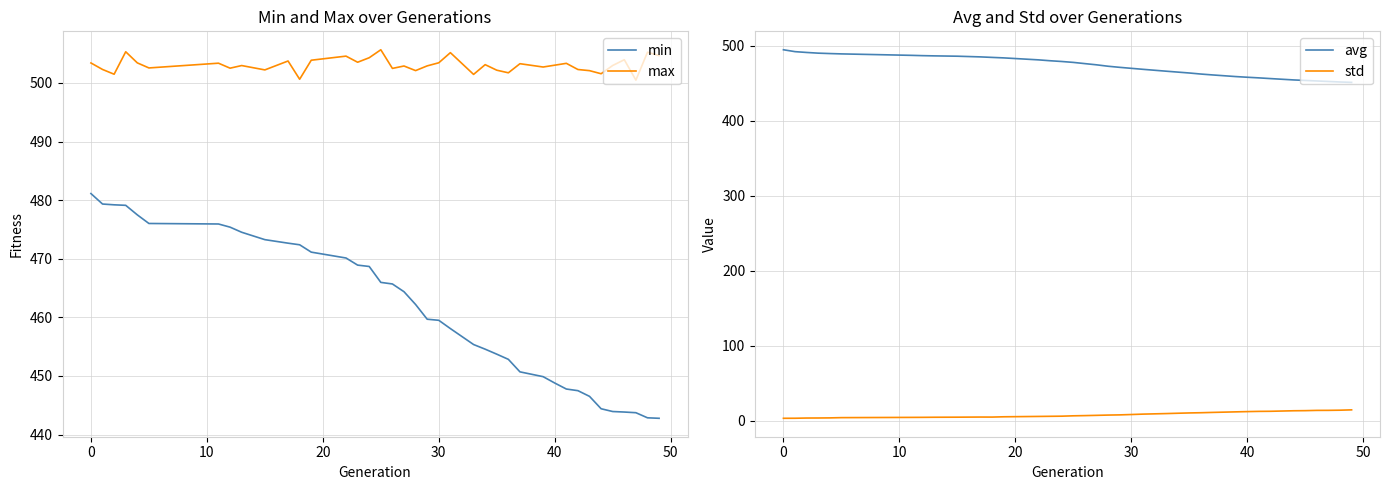

Is it true that max equals 165.6 at 30?

False